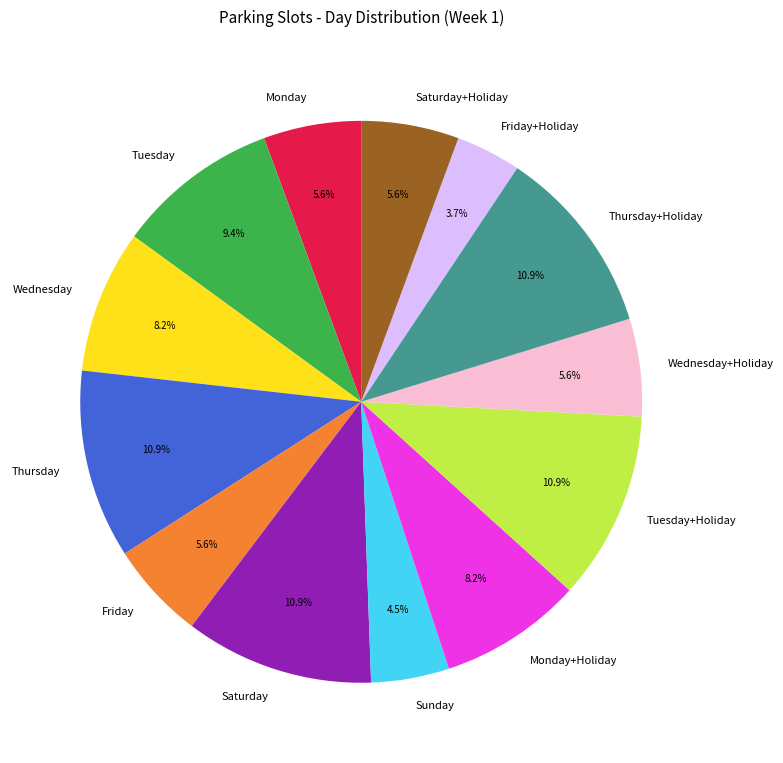

To the nearest percent, what is the difference between the largest and smallest slice percentages?

7%